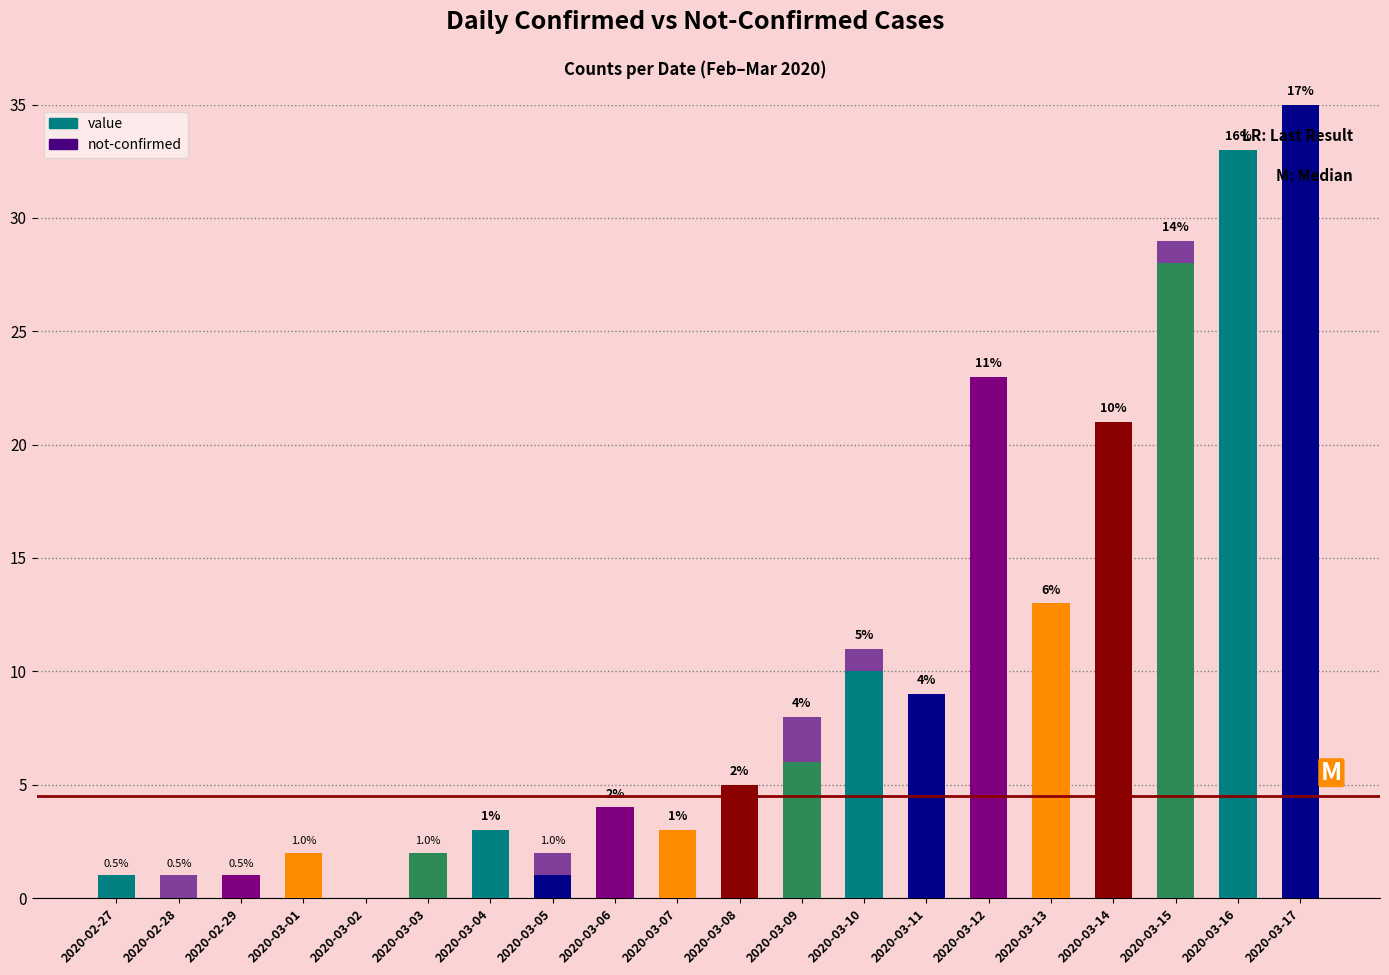

What is the sum of the value values at 2020-03-13 and 2020-03-12?

36